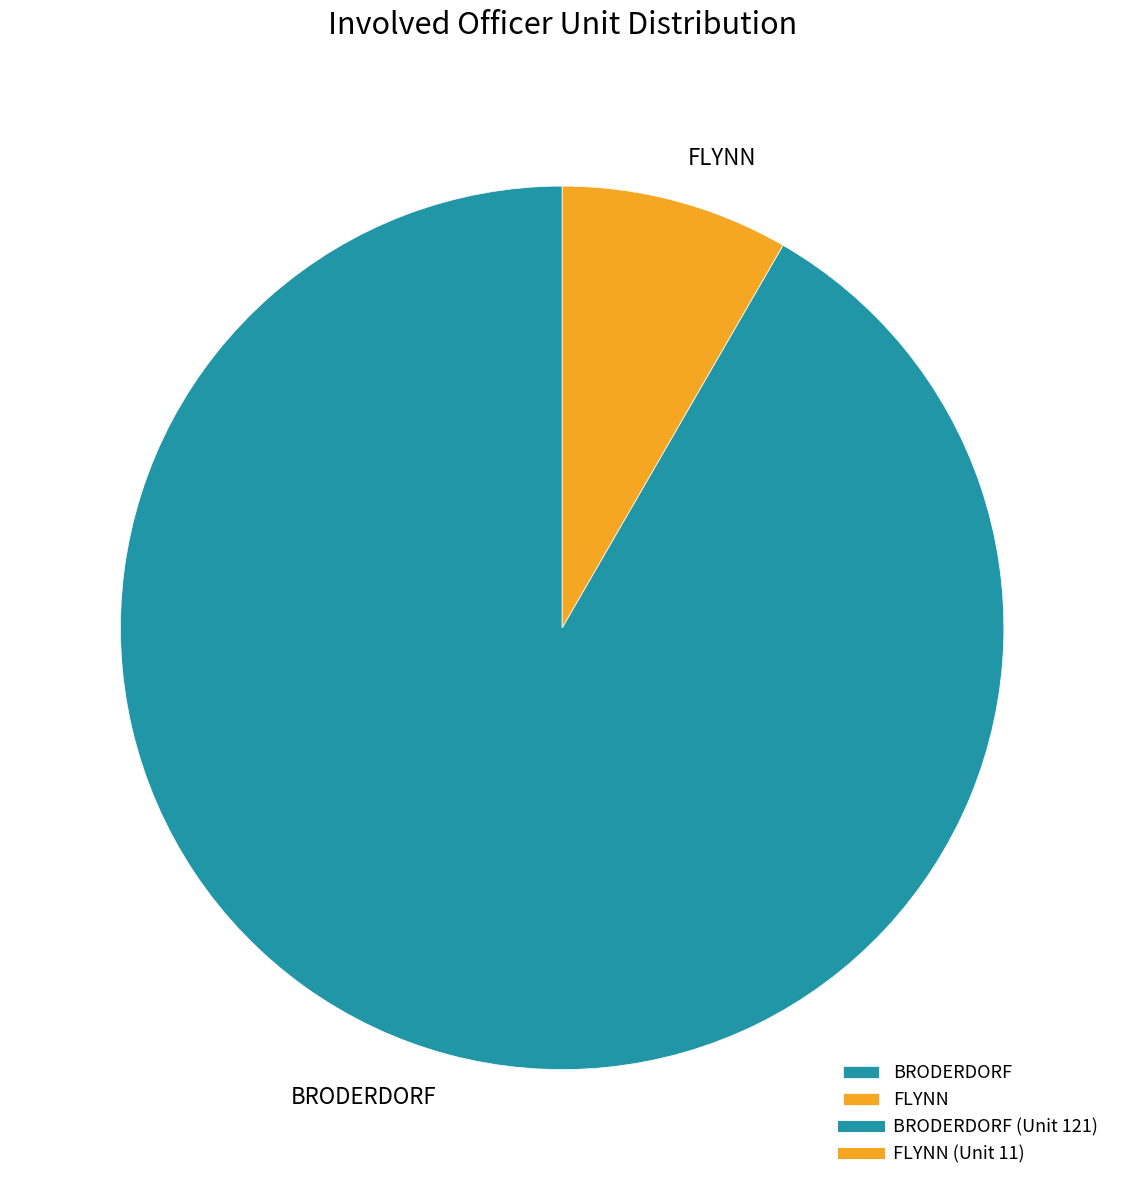

Do FLYNN and BRODERDORF together represent more than half of the pie?

Yes